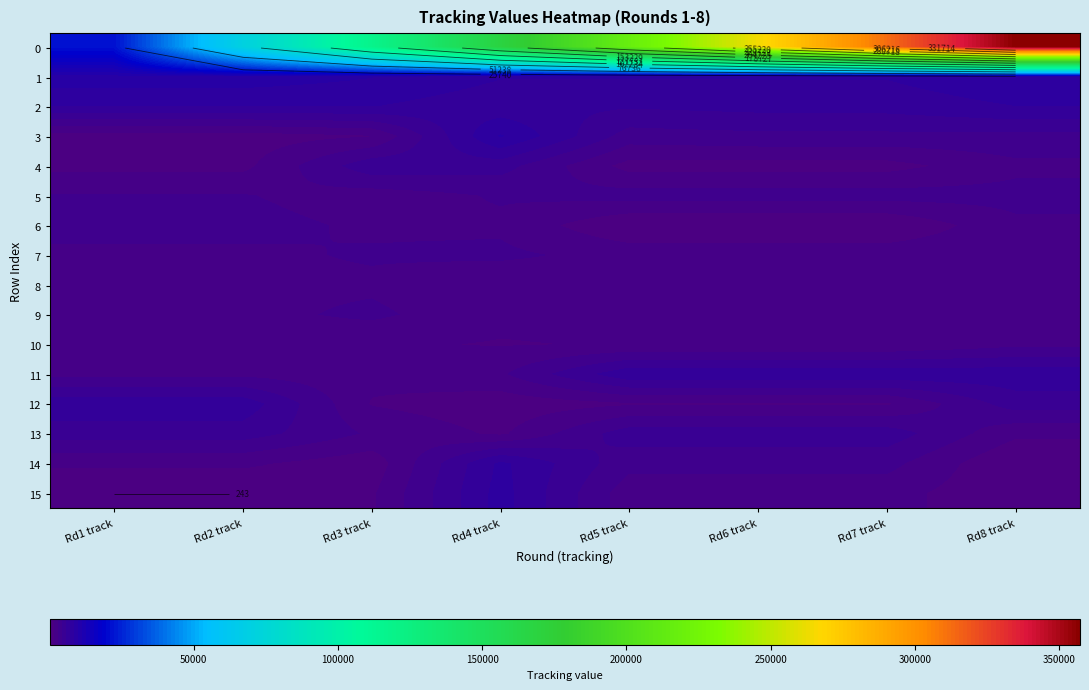

True or false: 14 has a value of 243 at Rd8 track.

True